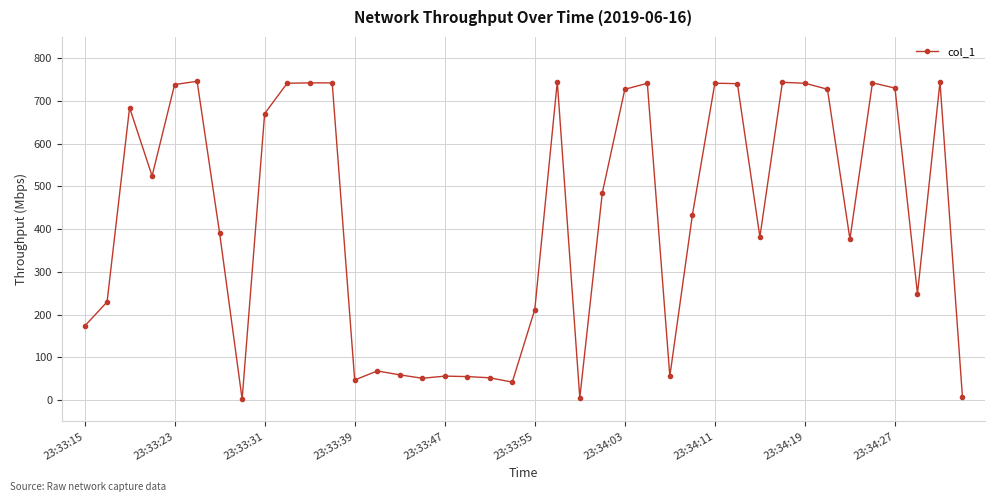

How many series are shown in this chart?

1